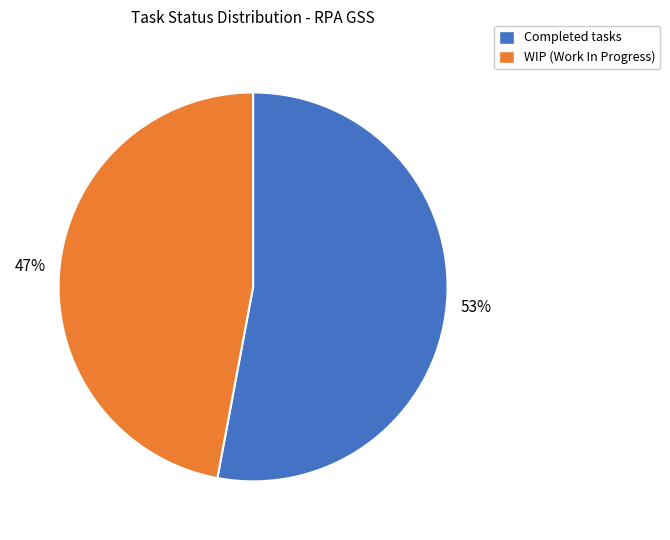

To the nearest percent, what is the difference between the largest and smallest slice percentages?

6%